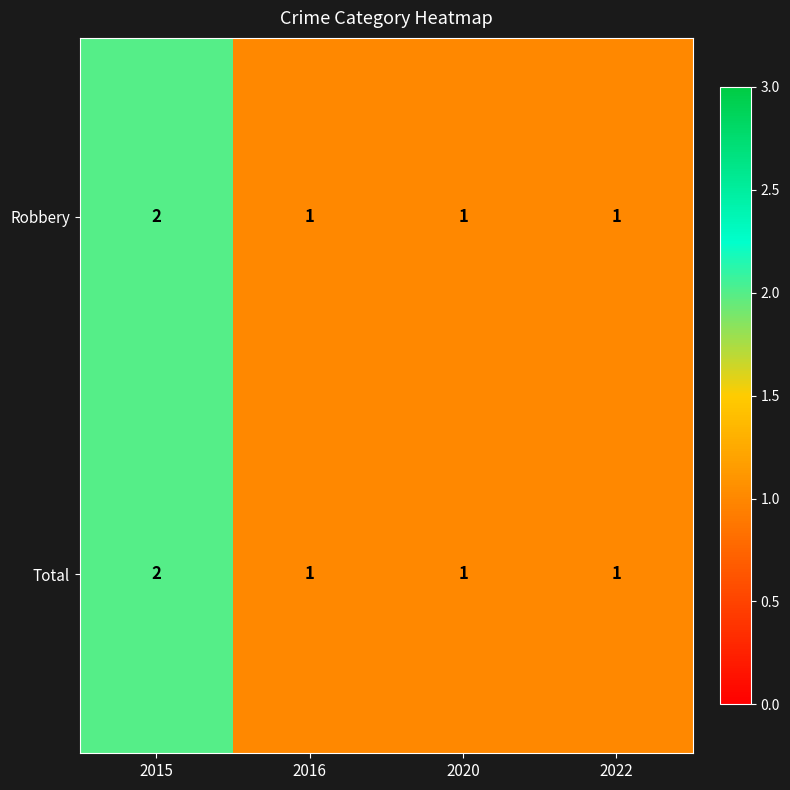

How many Total values are between 1 and 2?

4